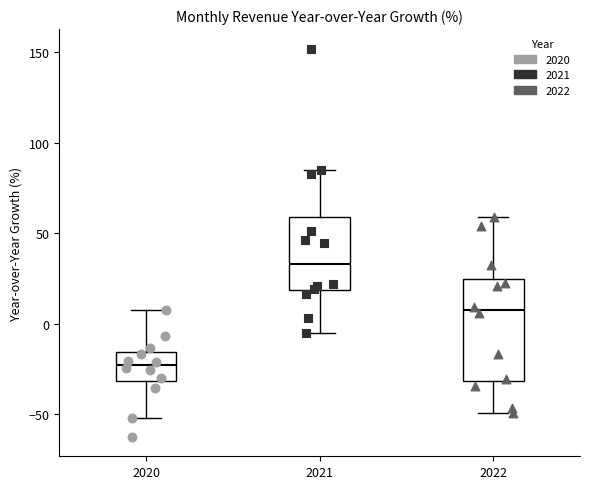

Which box is the tallest, from its lower edge to its upper edge?

2022